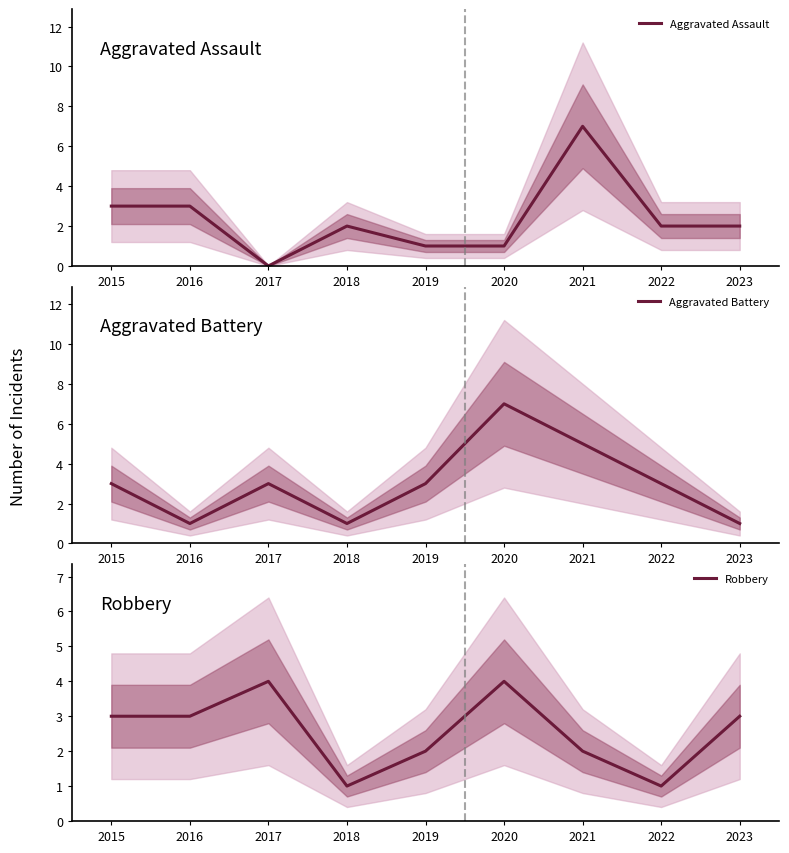

True or false: Aggravated Assault has a value of 1 at 2018.

False